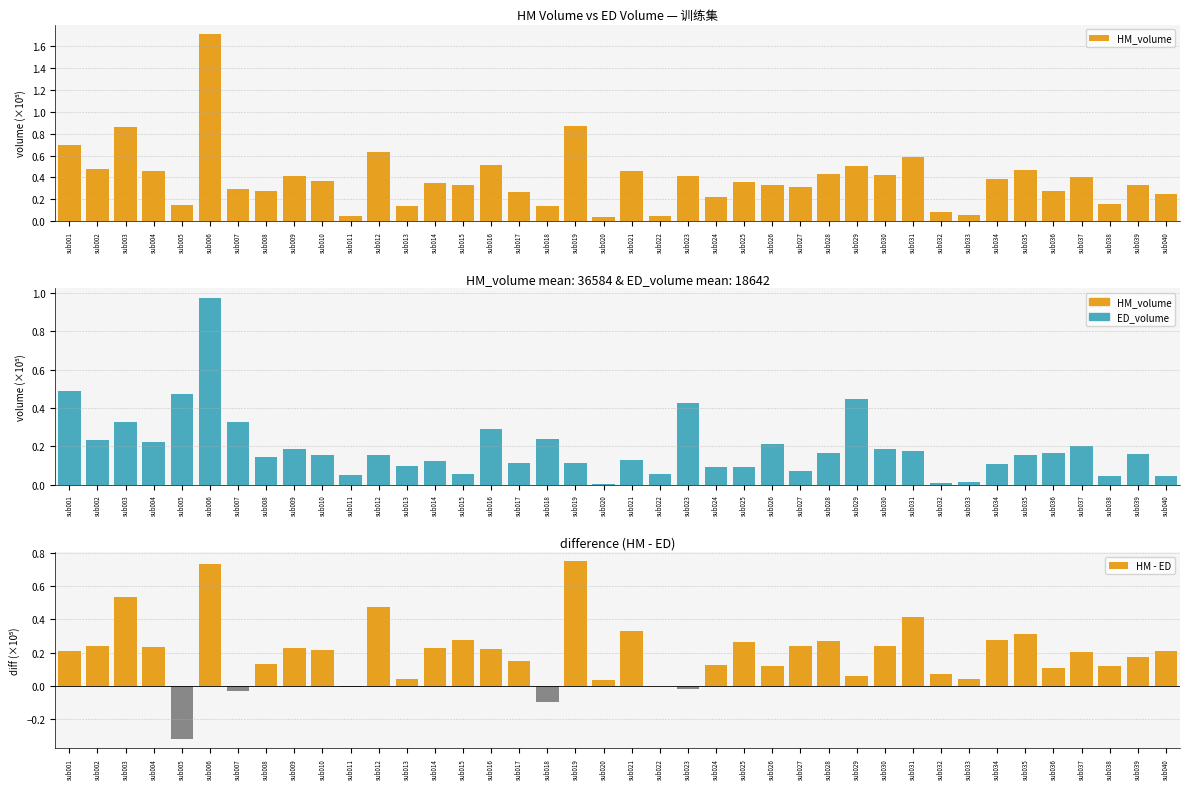

At which category is the sum across all series the highest?

sub006